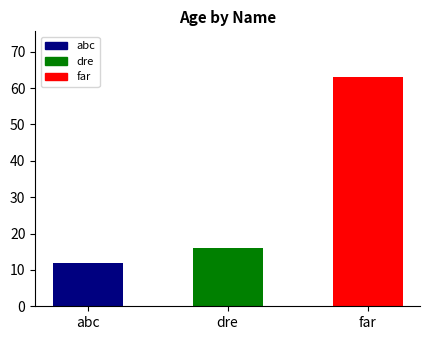

Between far and dre, which is larger?

far